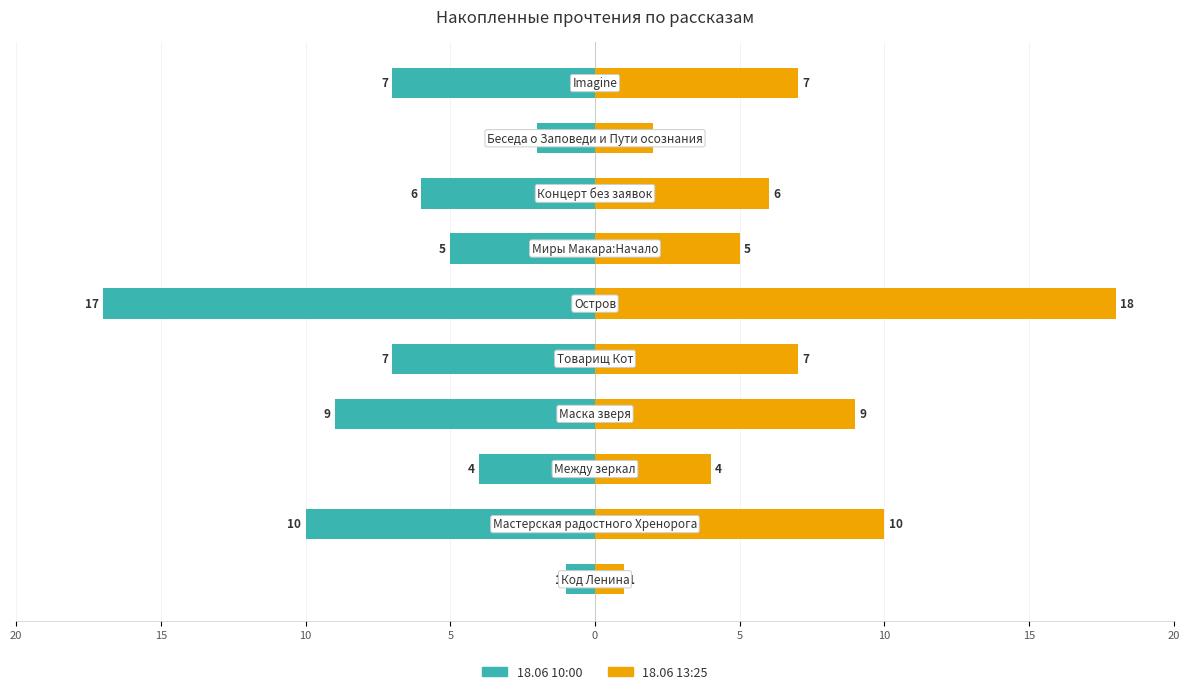

Reading left to right, transcribe all the data shown in this chart.

18.06 10:00: -1	-10	-4	-9	-7	-17	-5	-6	-2	-7
18.06 13:25: 1	10	4	9	7	18	5	6	2	7